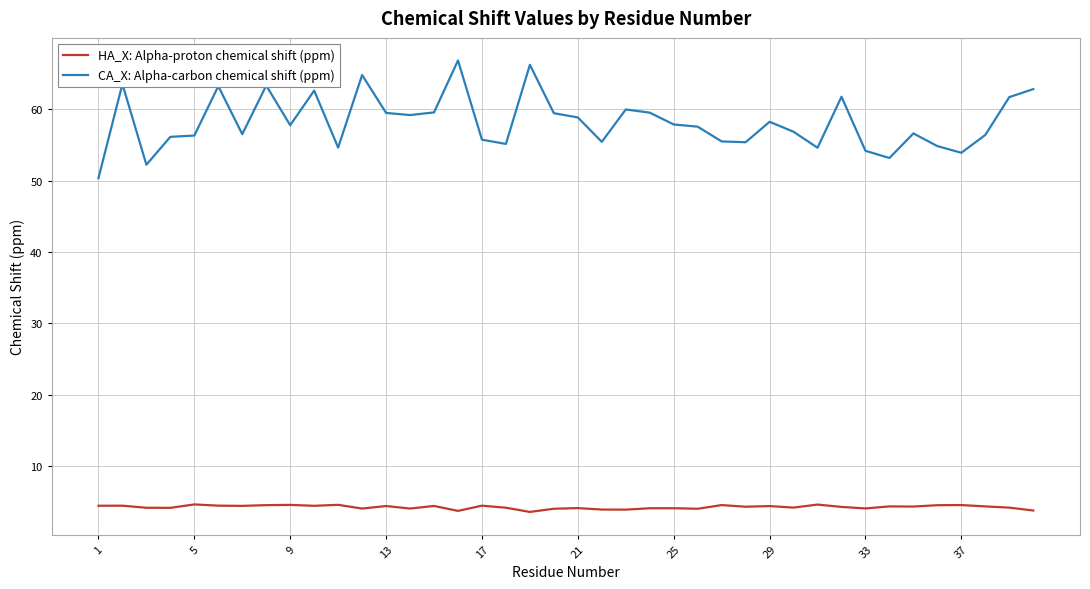

In HA_X: Alpha-proton chemical shift (ppm), how many points are higher than both neighbors (excluding endpoints)?

14